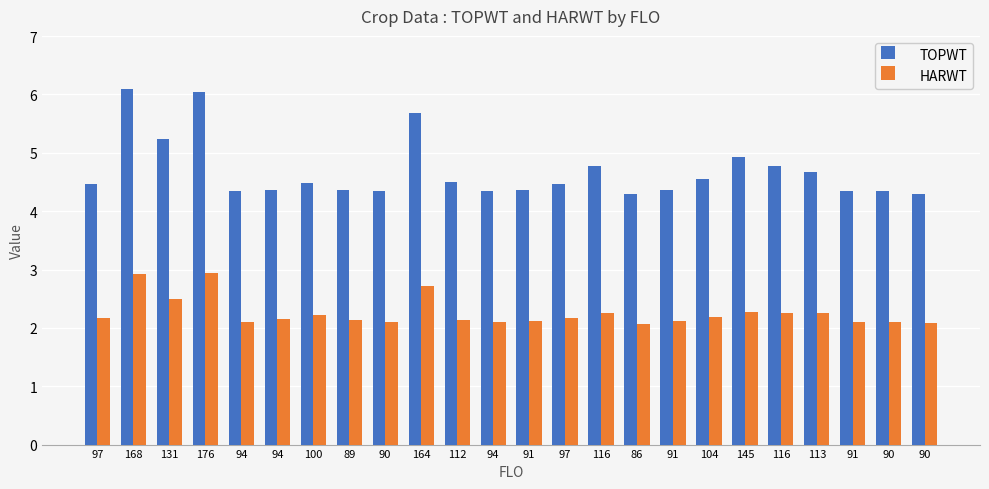

What are all the series names shown in the legend?

TOPWT, HARWT